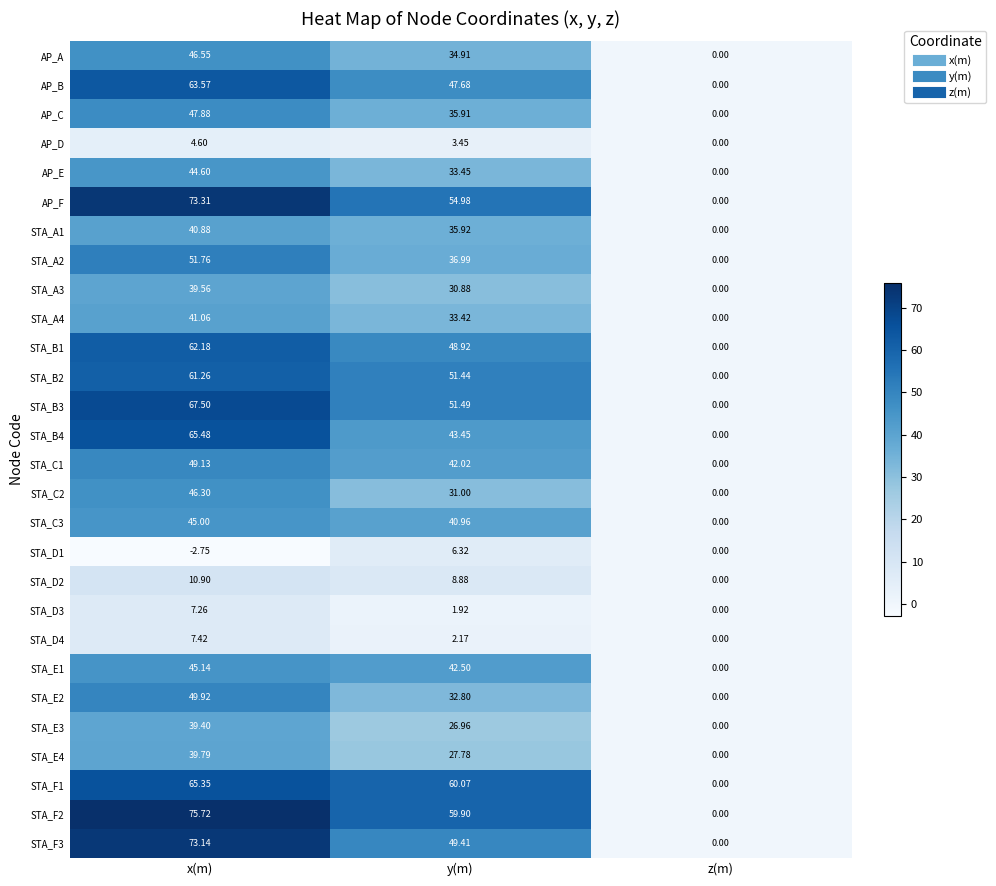

At which category is the sum across all series the highest?

x(m)